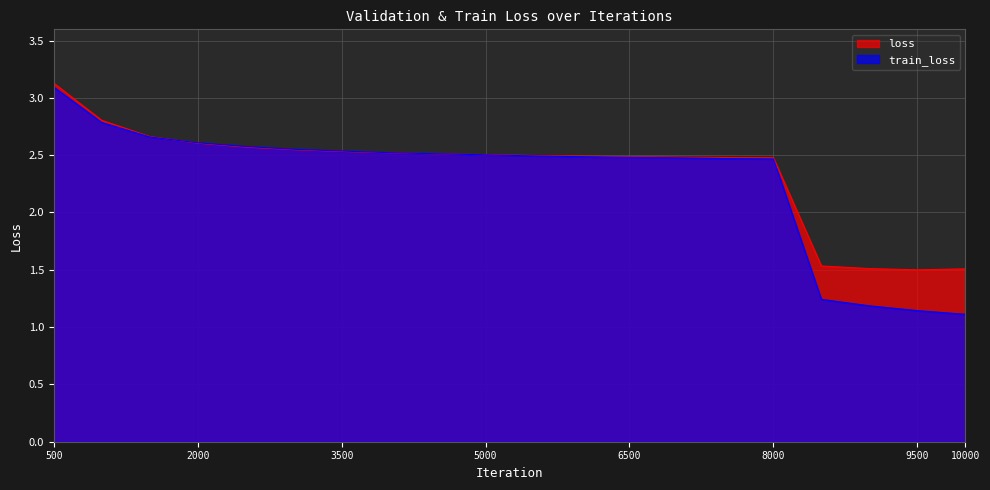

What is the greatest value displayed?

3.1